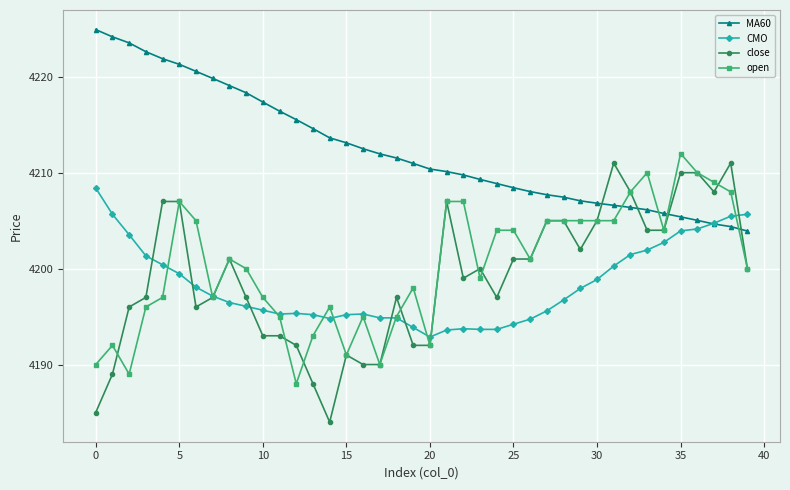

True or false: open has more than 2 points higher than both neighbors.

True